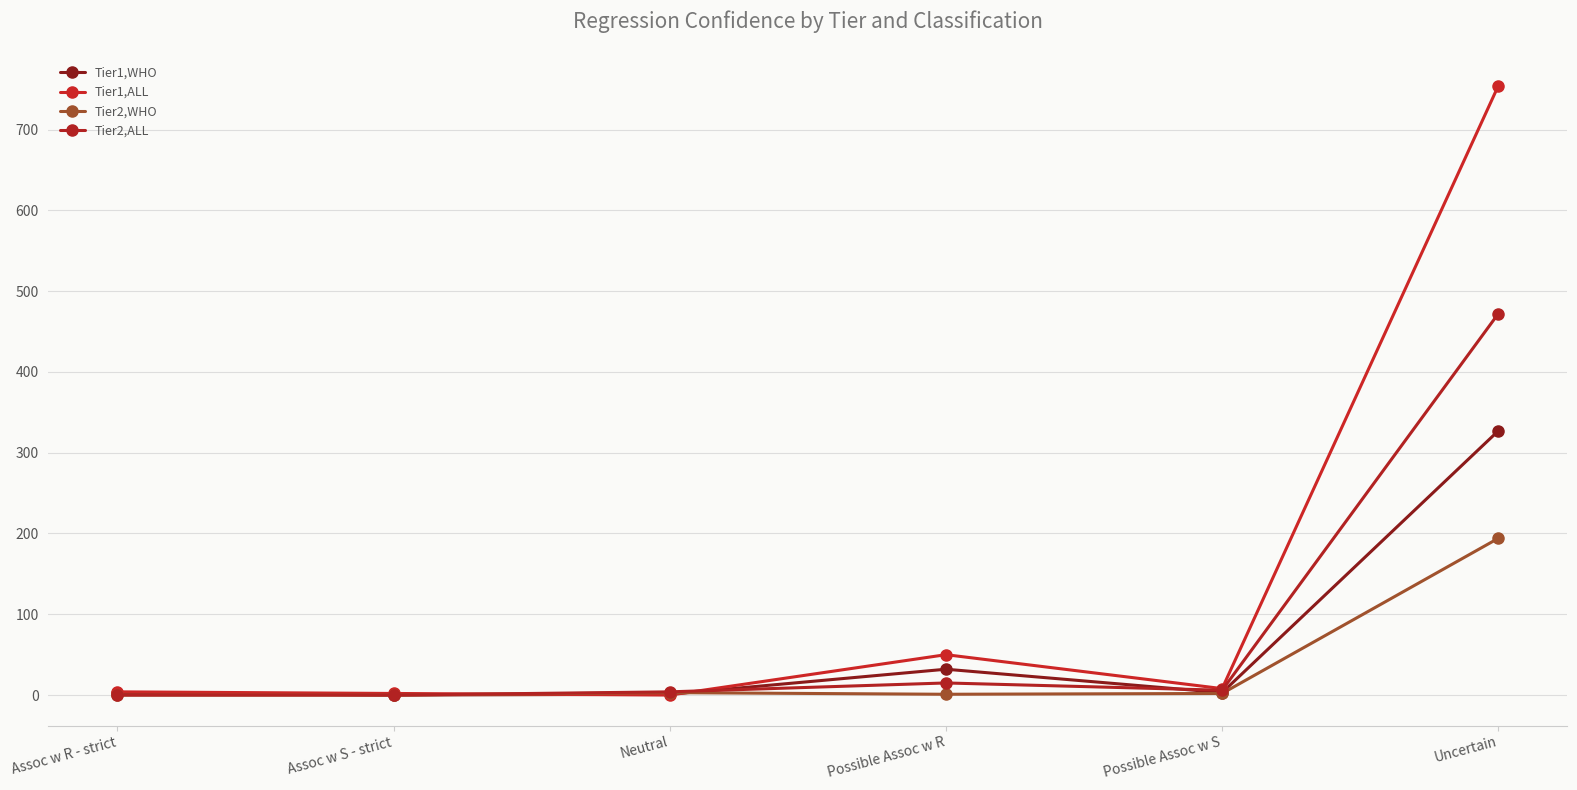

True or false: Tier1,ALL has a value of 87 at Possible Assoc w R.

False